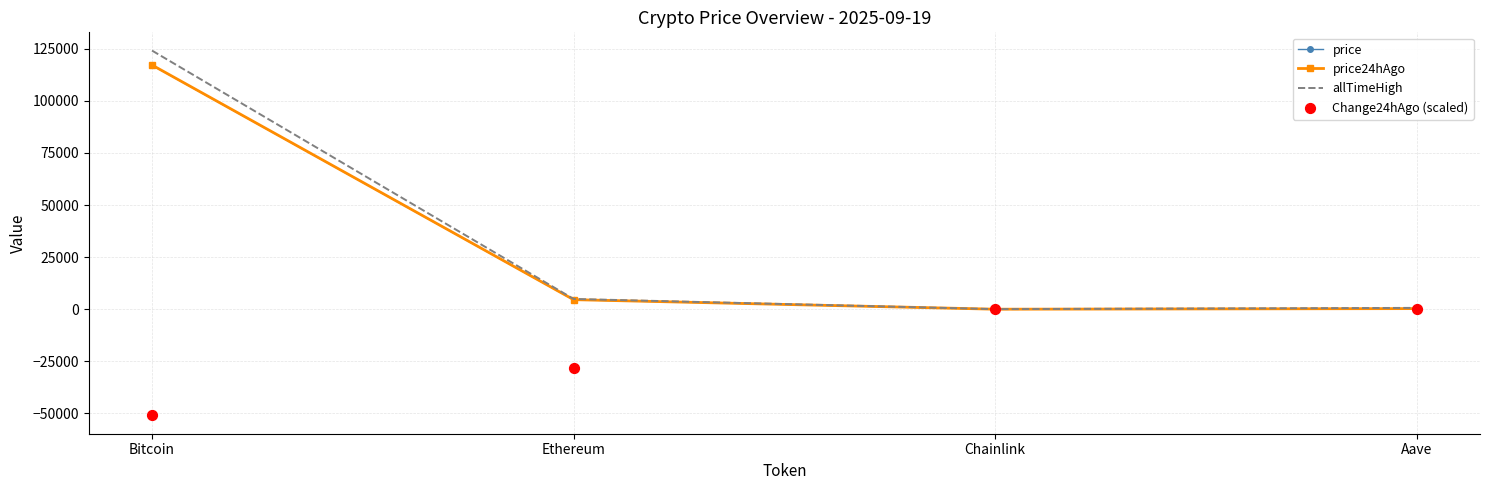

What are all the series names shown in the legend?

price, price24hAgo, allTimeHigh, Change24hAgo (scaled)